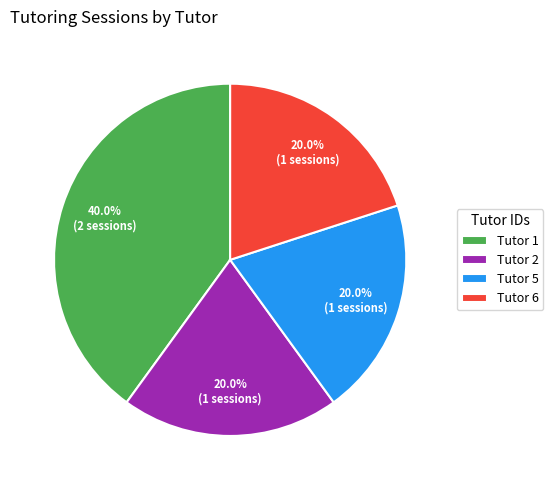

True or false: Tutor 5 accounts for 20% of the total.

True